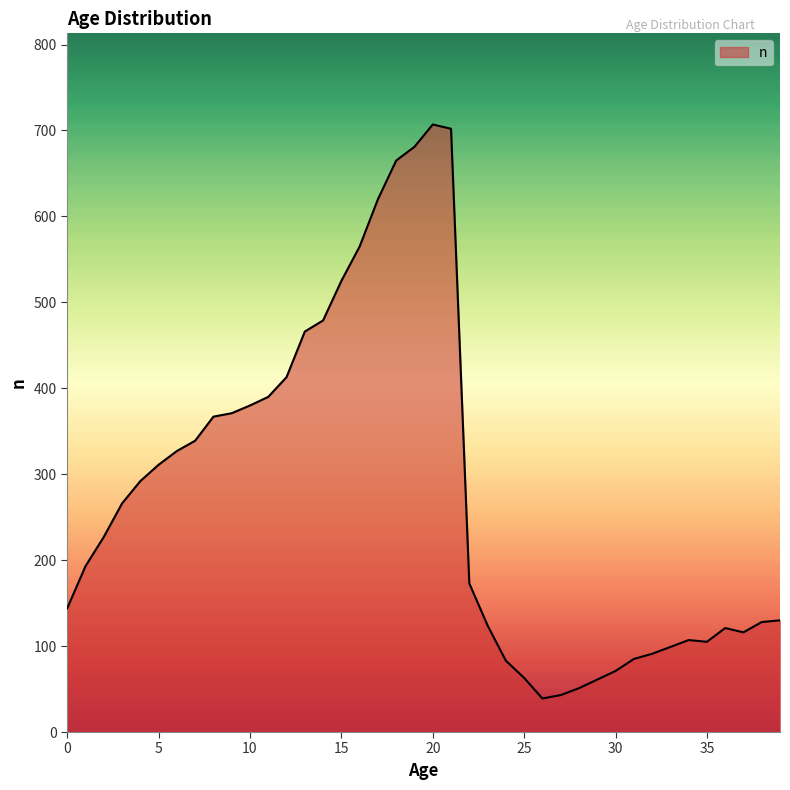

What is the difference between the maximum and minimum values?

668